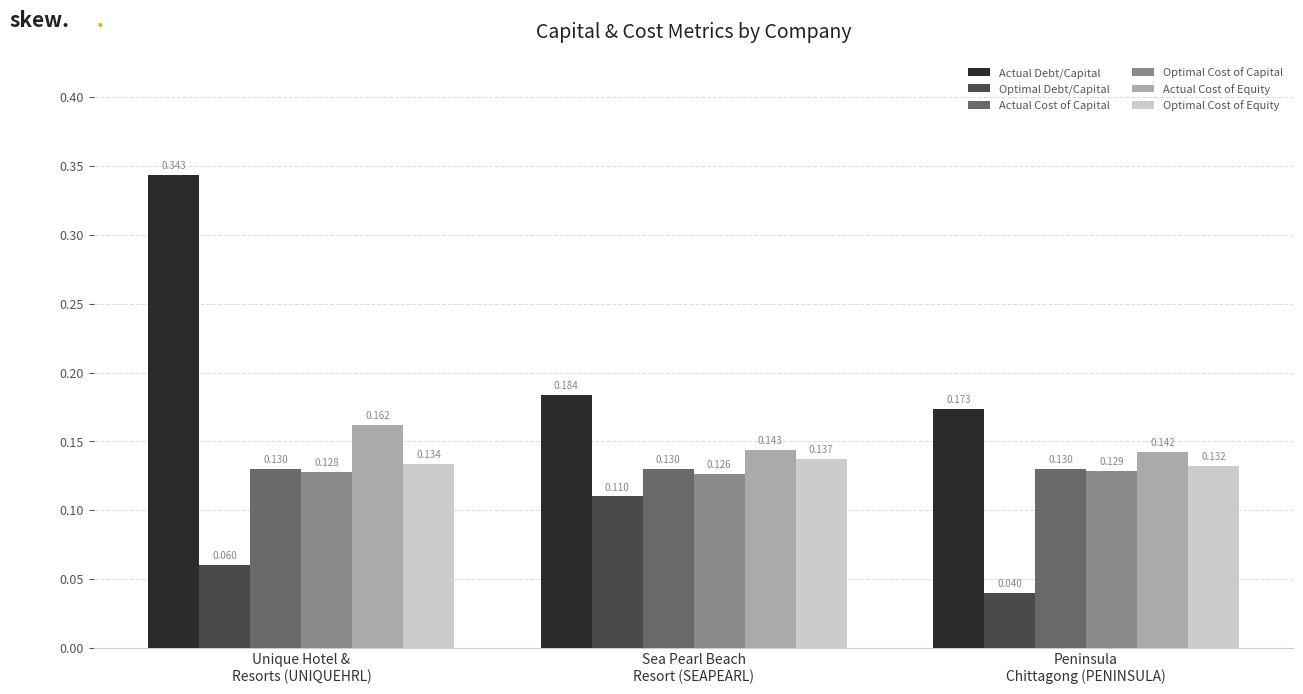

Which series has the widest spread of values?

Actual Debt/Capital